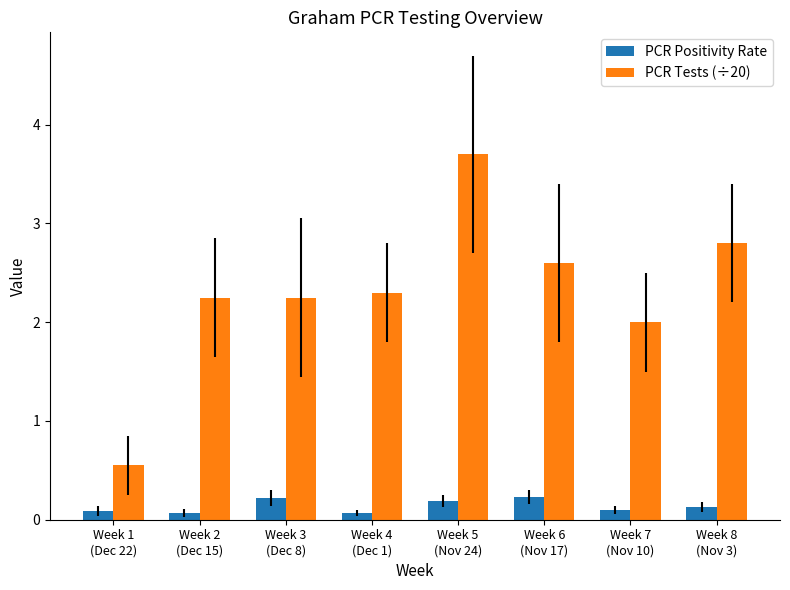

What is the value of the PCR Positivity Rate bar at the 2nd from the left?

0.1